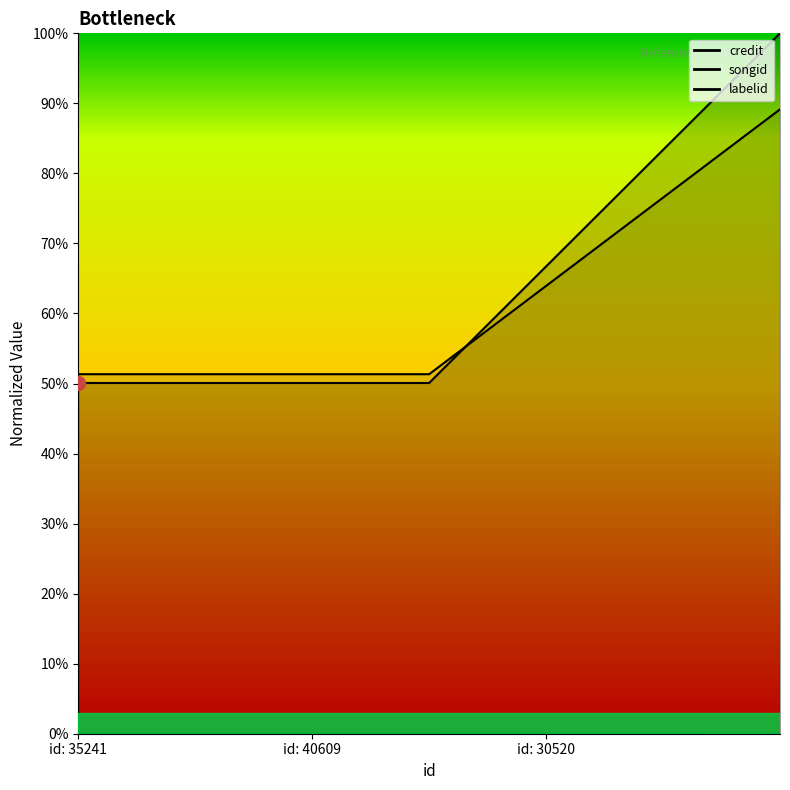

At which label is songid closest to 0?

id: 35241